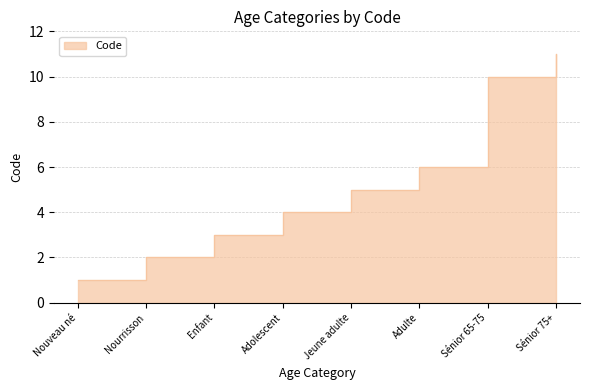

Where does the data first go above 5?

Adulte